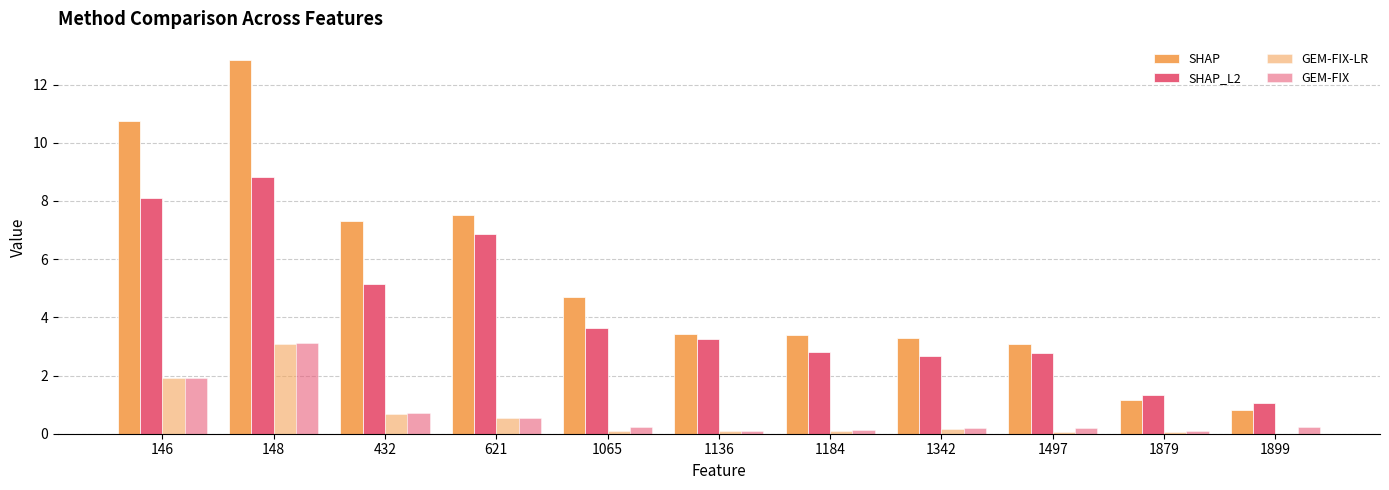

Are the bars horizontal?

No